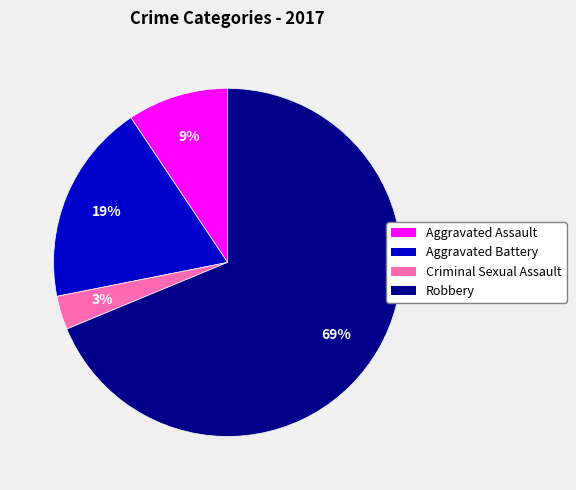

The Robbery slice represents 61% of the pie. True or false?

False